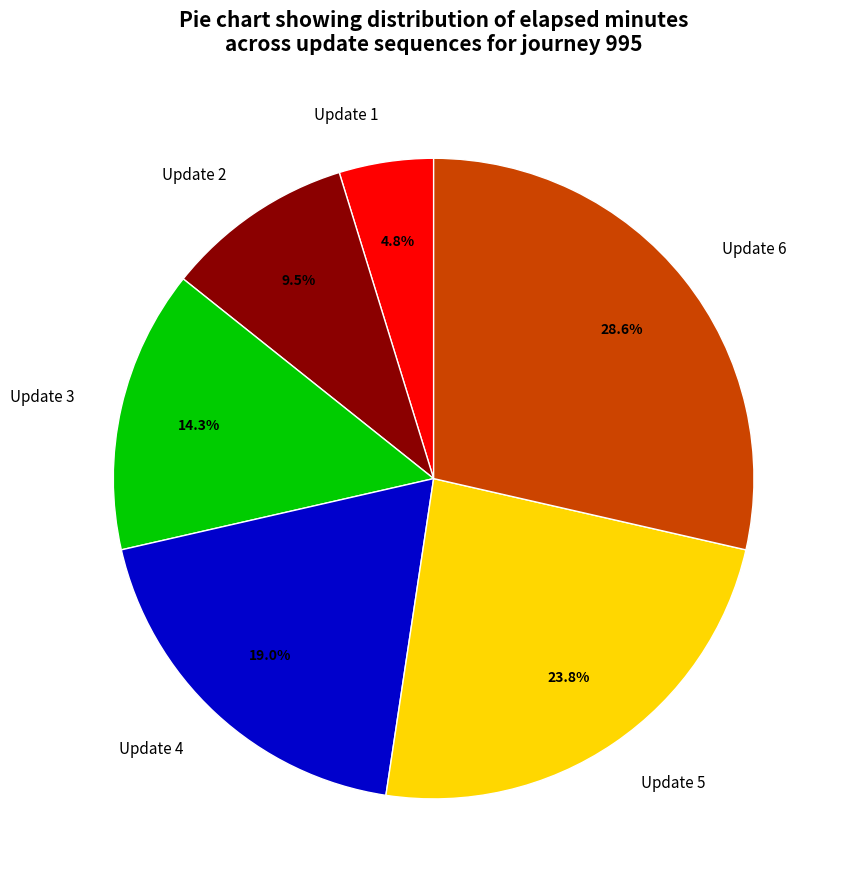

The Update 4 slice represents 26% of the pie. True or false?

False